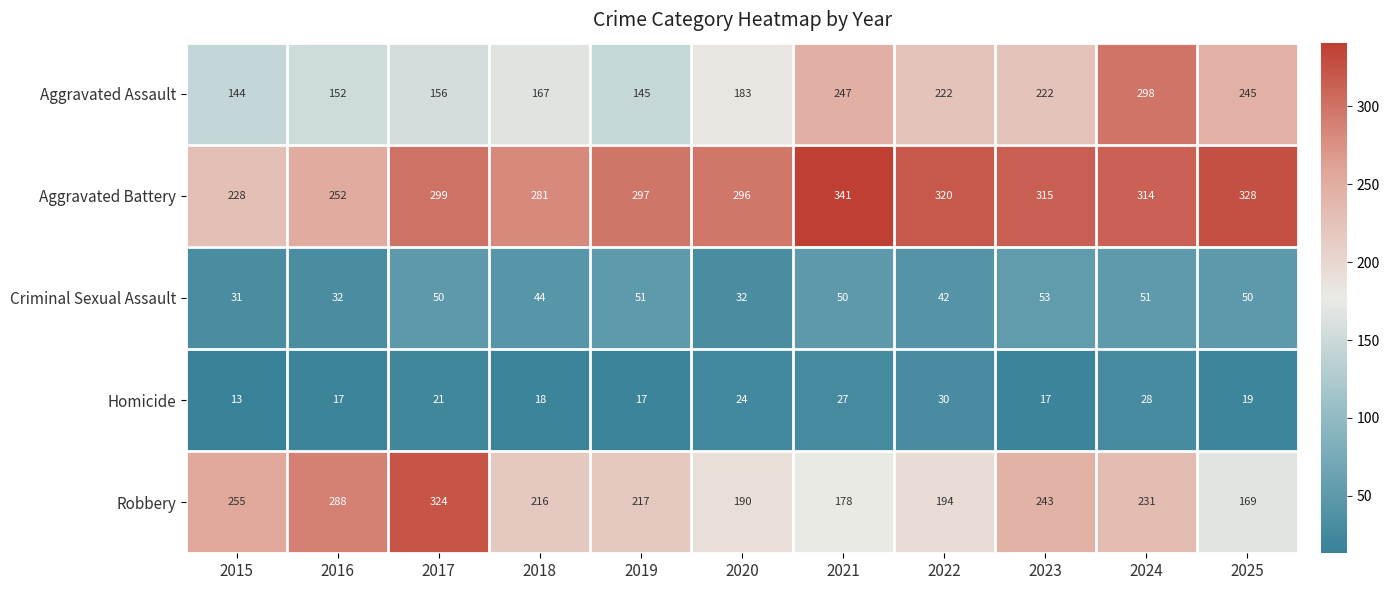

What is the difference between the second highest and second lowest values in the Homicide series?

11